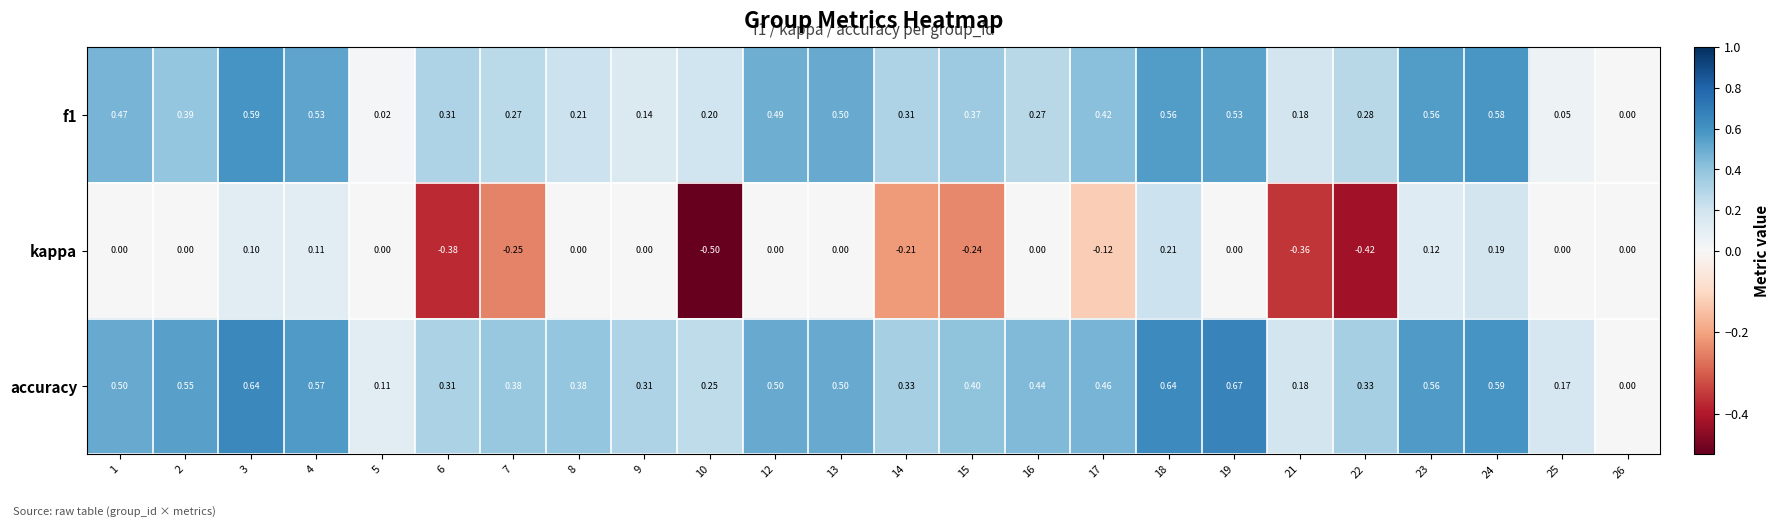

Between 19 and 24, which series saw the biggest shift?

kappa